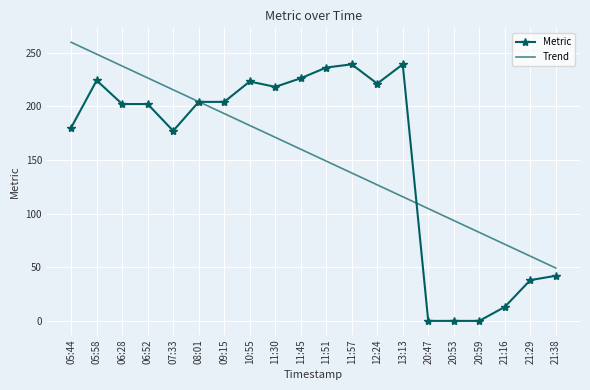

Which series changed the most between 05:58 and 11:45?

Trend